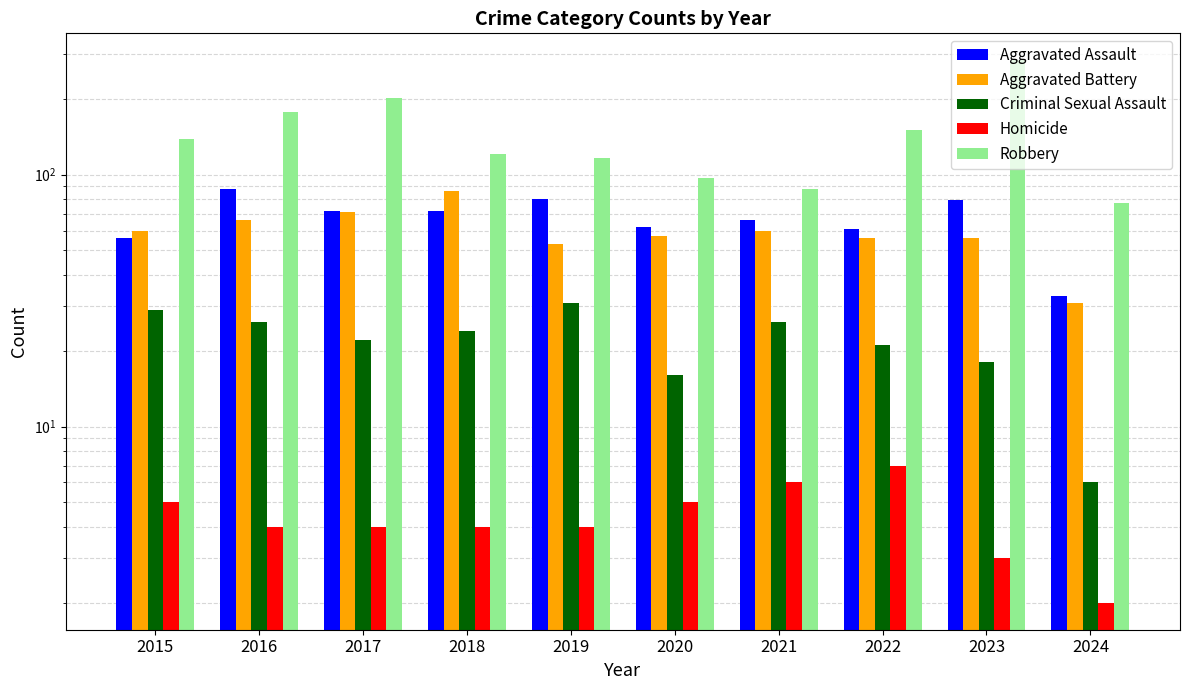

Reading right to left, what are all the values shown in this chart?

Aggravated Assault: 33	79	61	66	62	80	72	72	88	56
Aggravated Battery: 31	56	56	60	57	53	86	71	66	60
Criminal Sexual Assault: 6	18	21	26	16	31	24	22	26	29
Homicide: 2	3	7	6	5	4	4	4	4	5
Robbery: 77	284	151	88	97	116	121	202	178	139